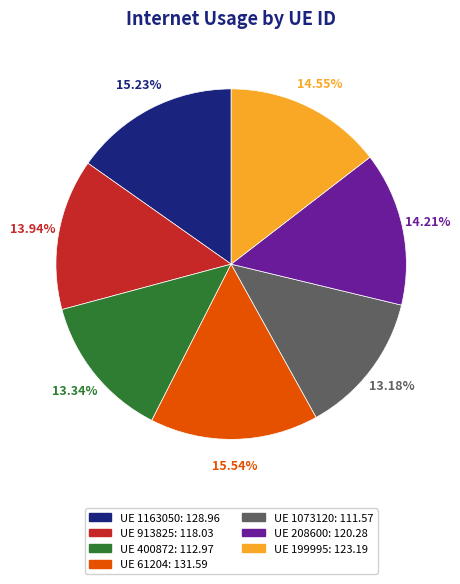

Does any single category account for the majority?

No